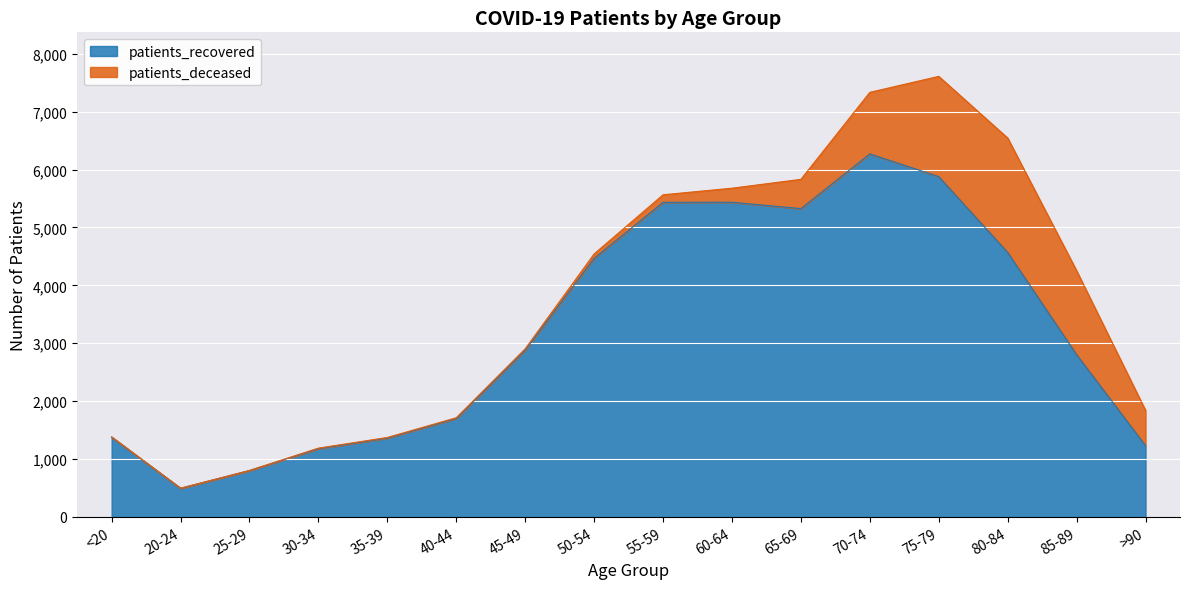

What is the average value?

3199